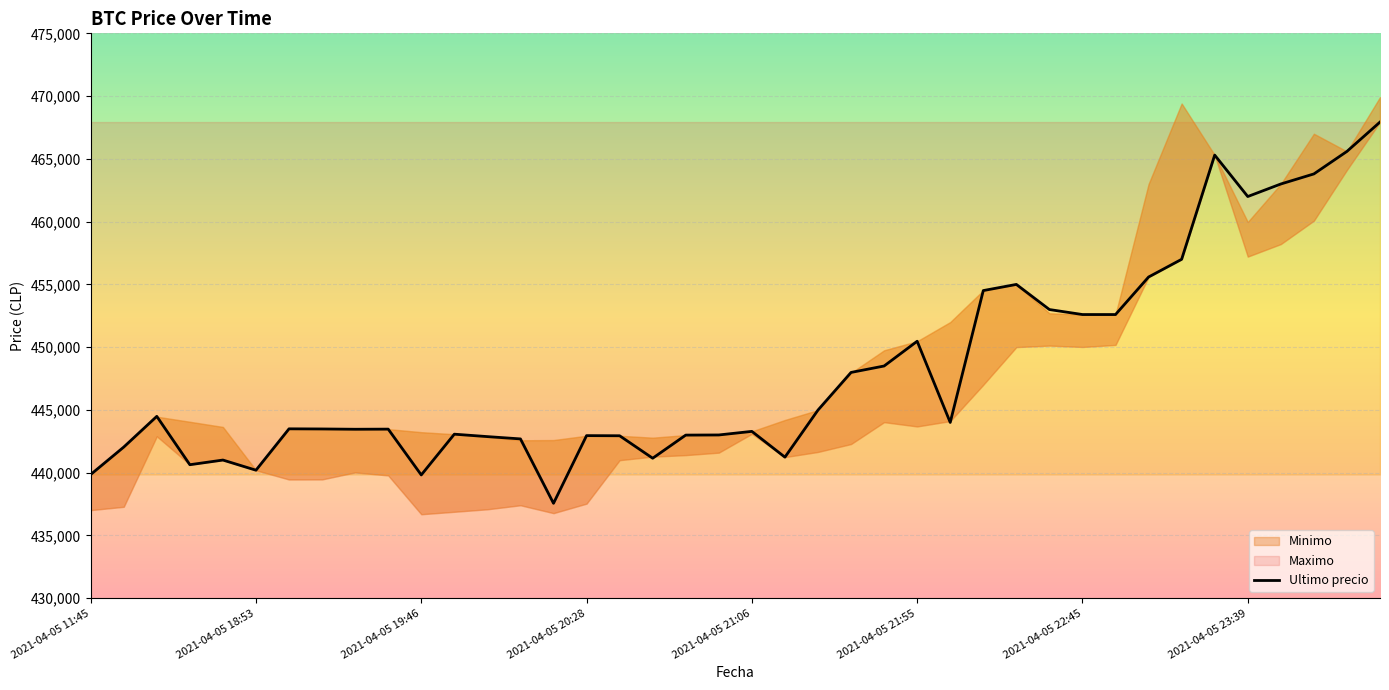

What is the lowest value of the Ultimo precio series?

437562